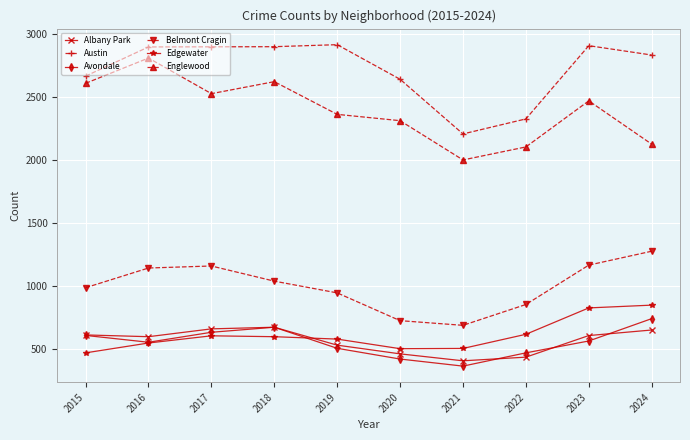

What is the difference between the second highest and minimum values in the Edgewater series?

356